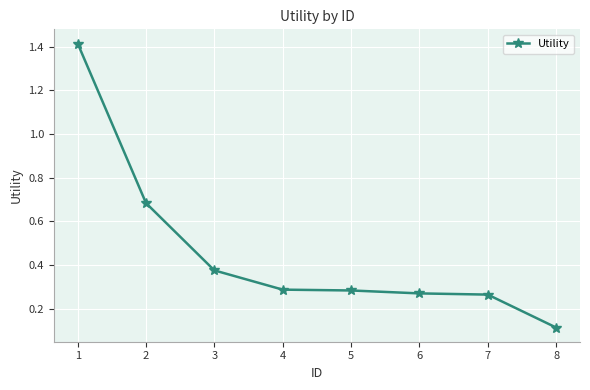

What is the greatest value displayed?

1.4